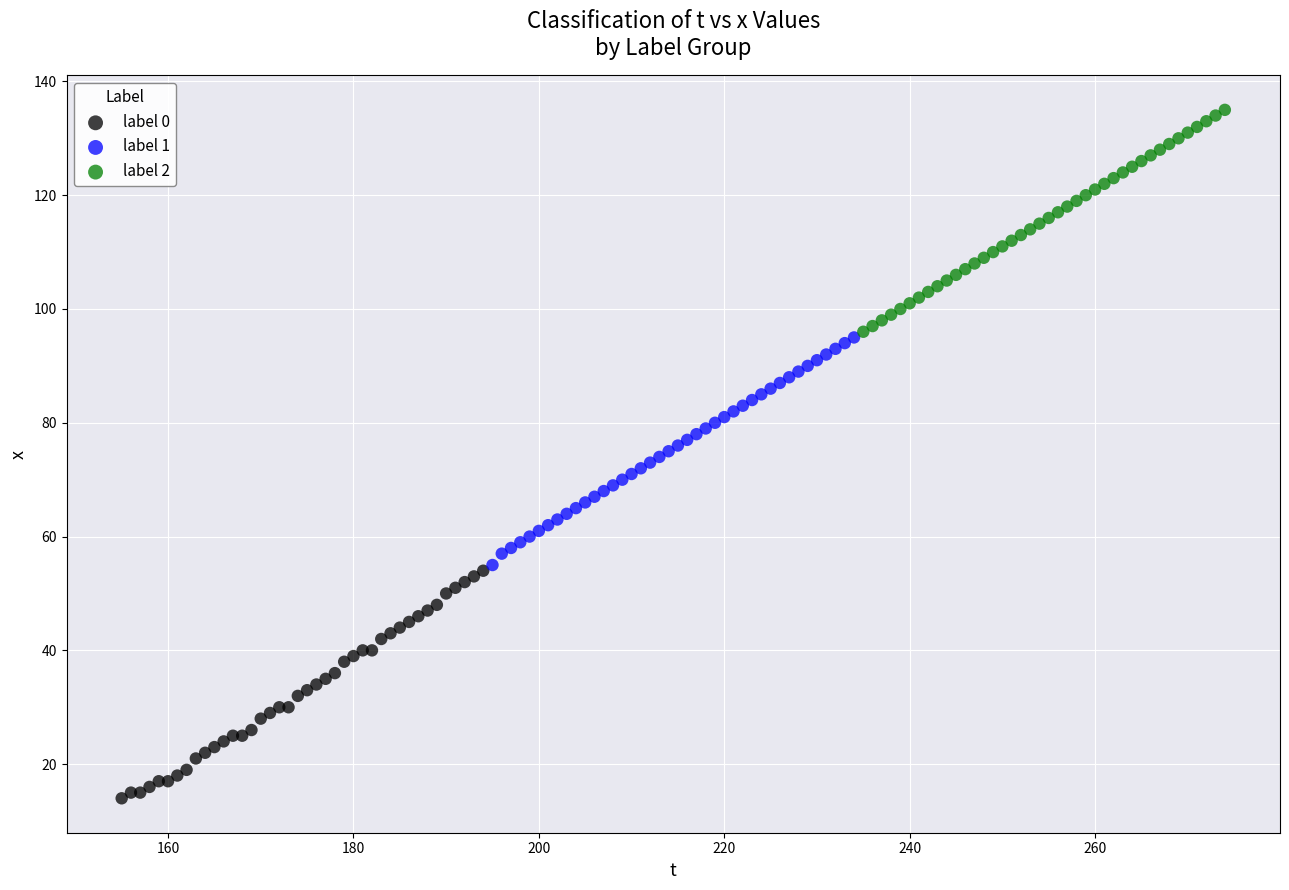

Which series reaches the maximum Y coordinate?

label 2